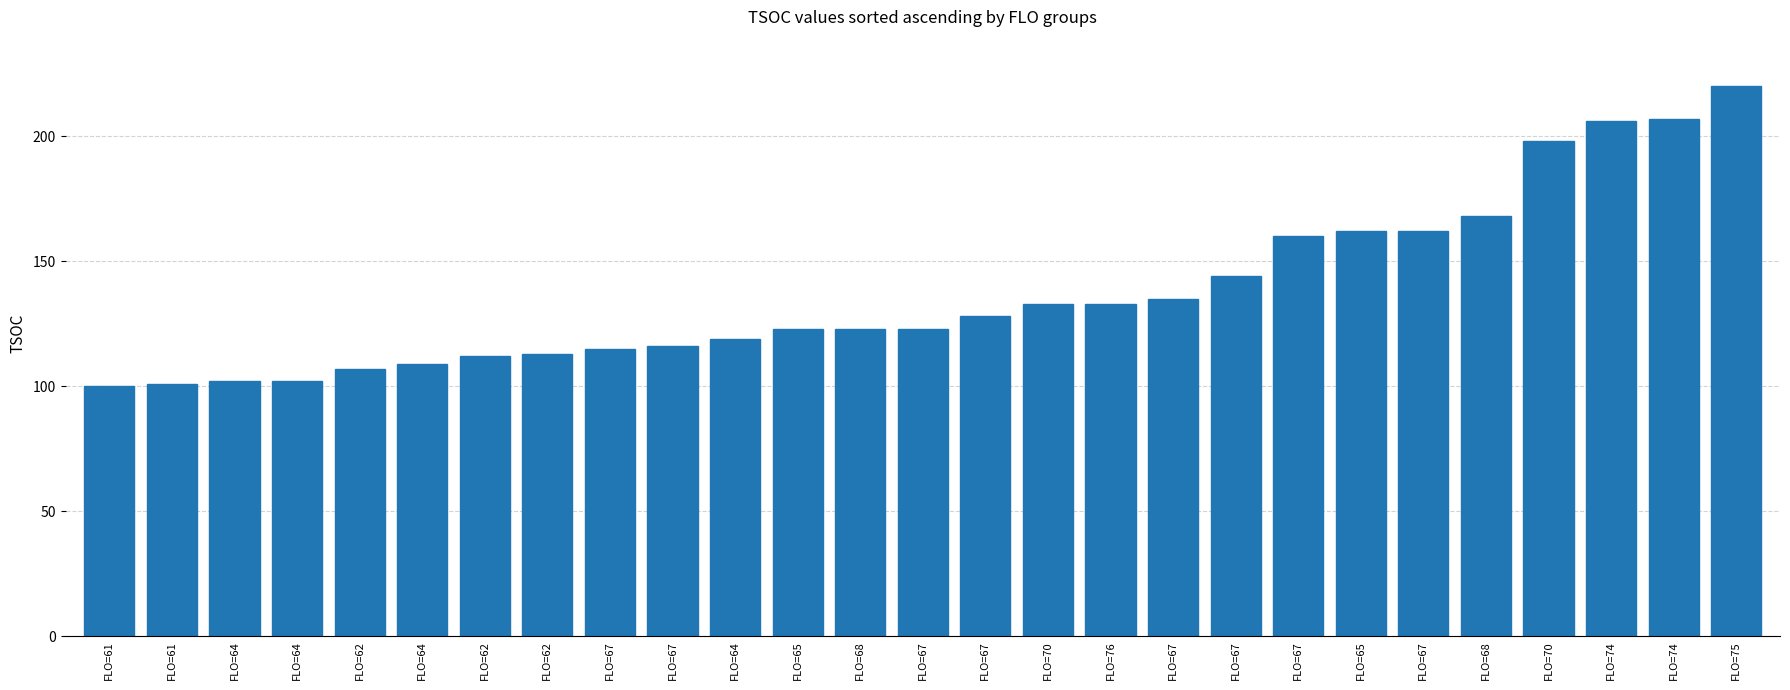

Are the bars grouped side by side (vs. stacked)?

No